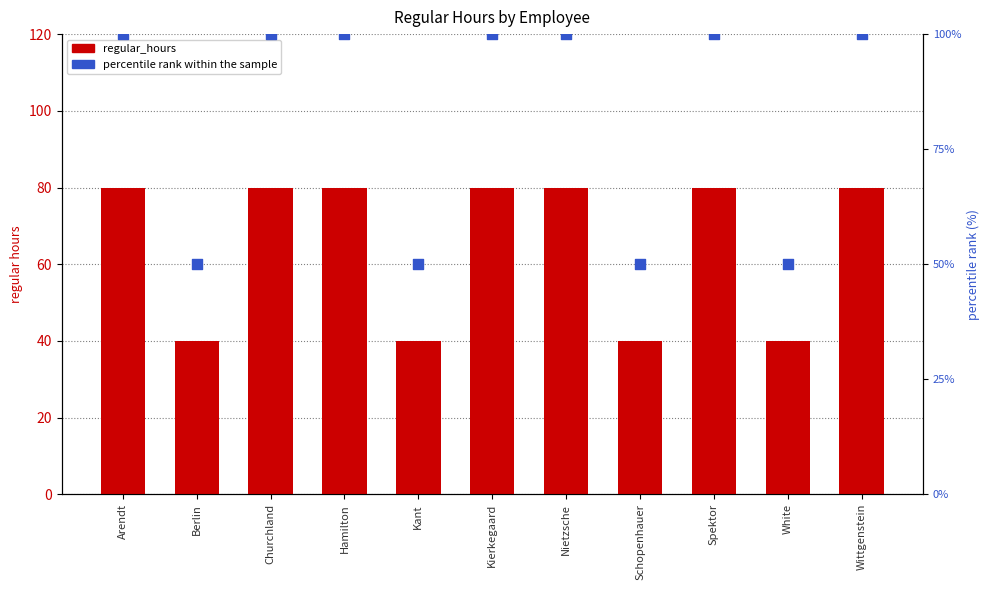

At how many categories does at least one series exceed 86?

7